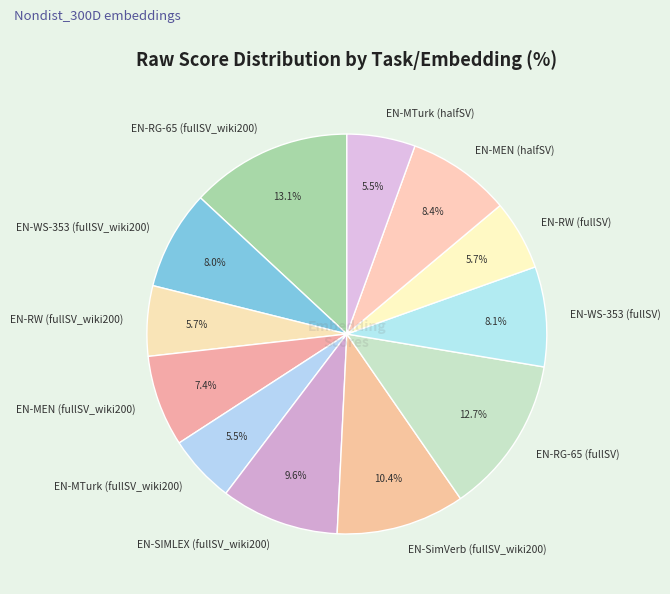

Is it true that EN-RG-65 (fullSV_wiki200) is 13% of the pie?

True